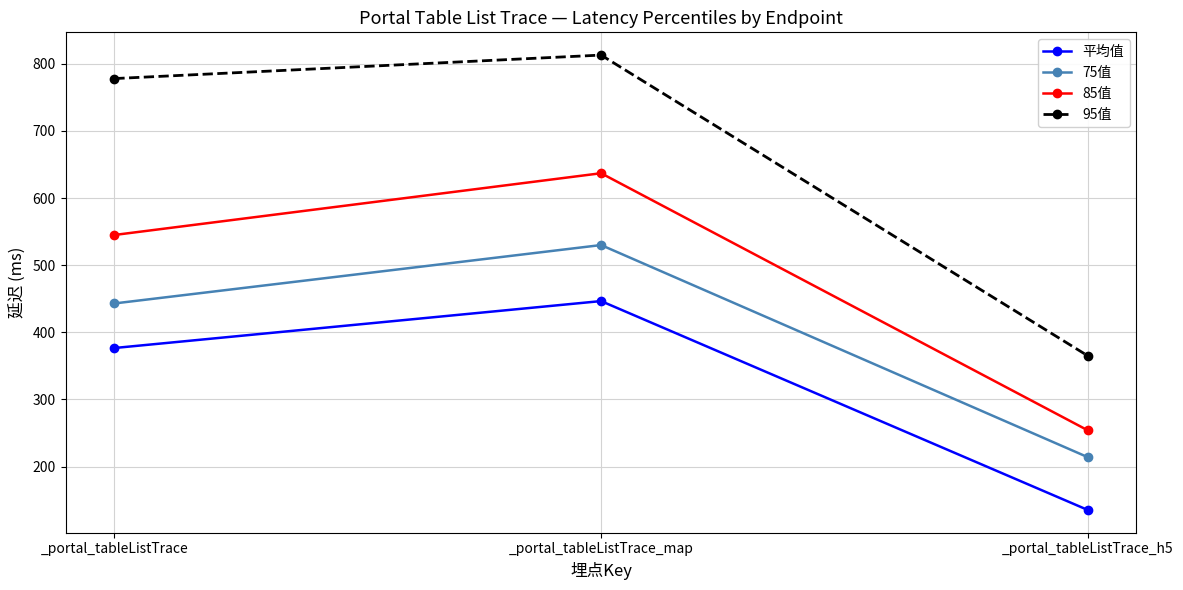

What is the difference between the maximum and minimum values in the 85值 series?

383.0